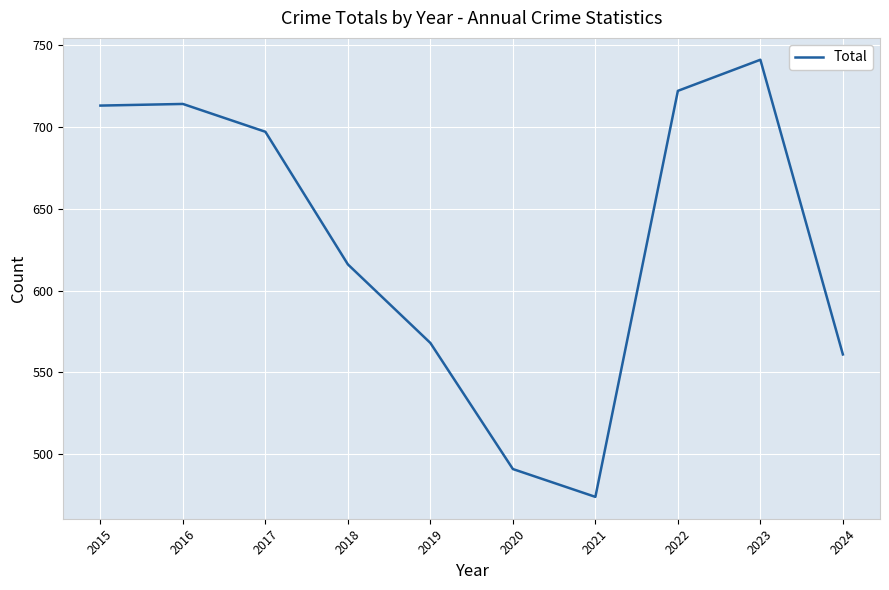

The chart shows a value of 295 at 2019. True or false?

False